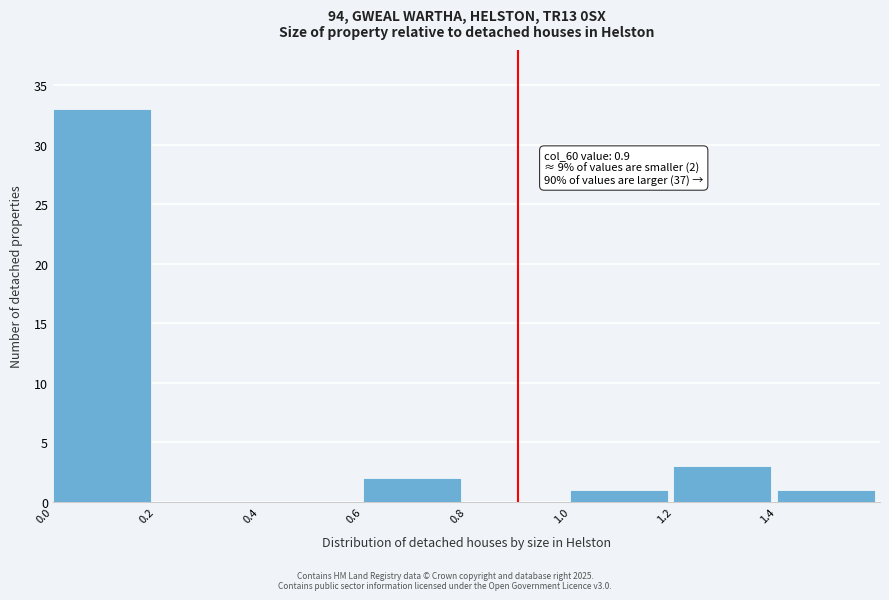

Reading right to left, extract all data points from this chart.

1.4=1	1.2=3	1.0=1	0.8=0	0.6=2	0.4=0	0.2=0	0.0=33